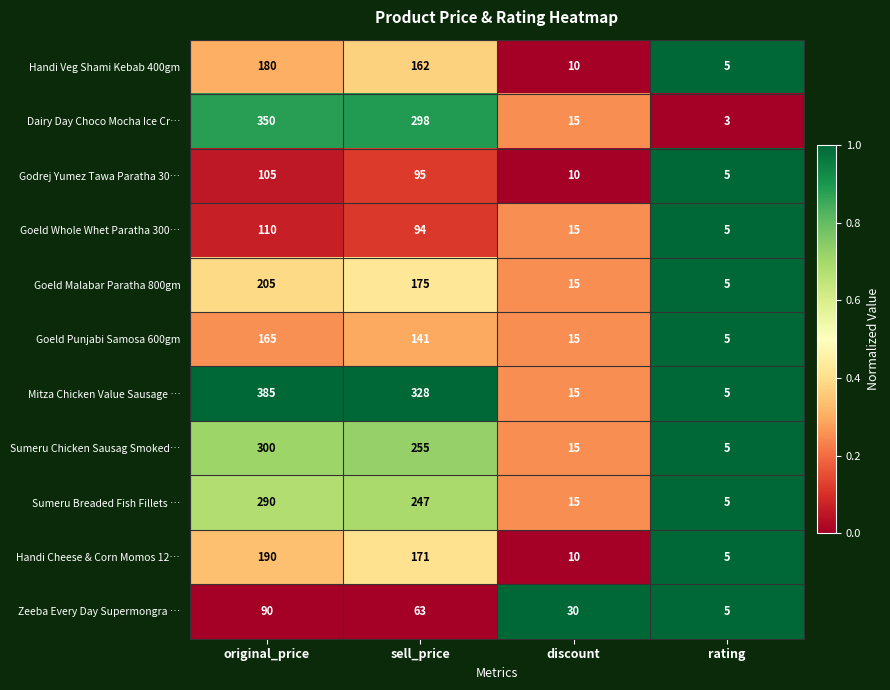

List the labels in order of Sumeru Chicken Sausag Smoked… value, largest first.

original_price, sell_price, discount, rating